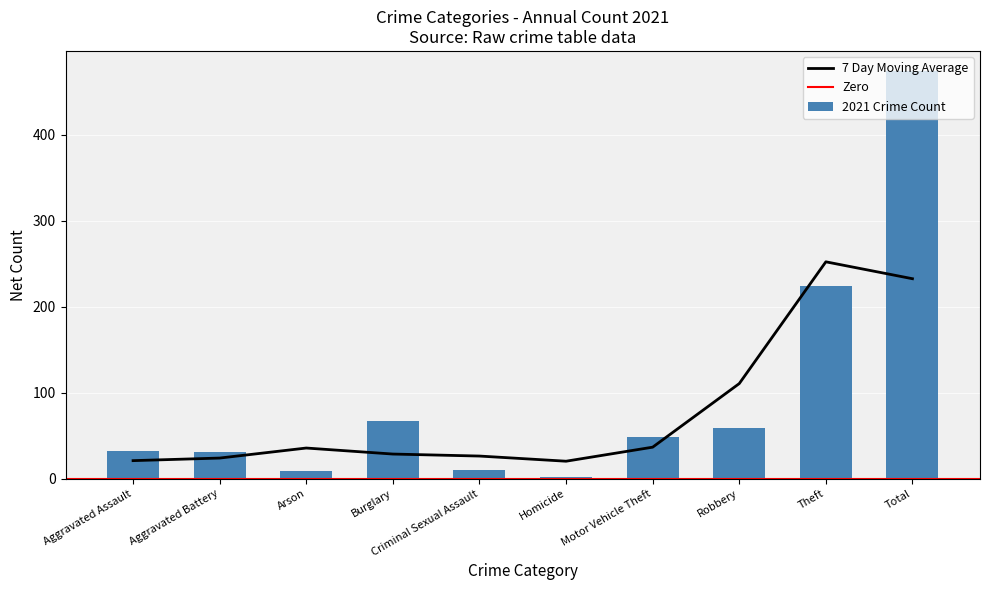

Reading right to left, list all the values displayed in this chart.

Total=474	Theft=224	Robbery=59	Motor Vehicle Theft=49	Homicide=2	Criminal Sexual Assault=10	Burglary=67	Arson=9	Aggravated Battery=31	Aggravated Assault=32